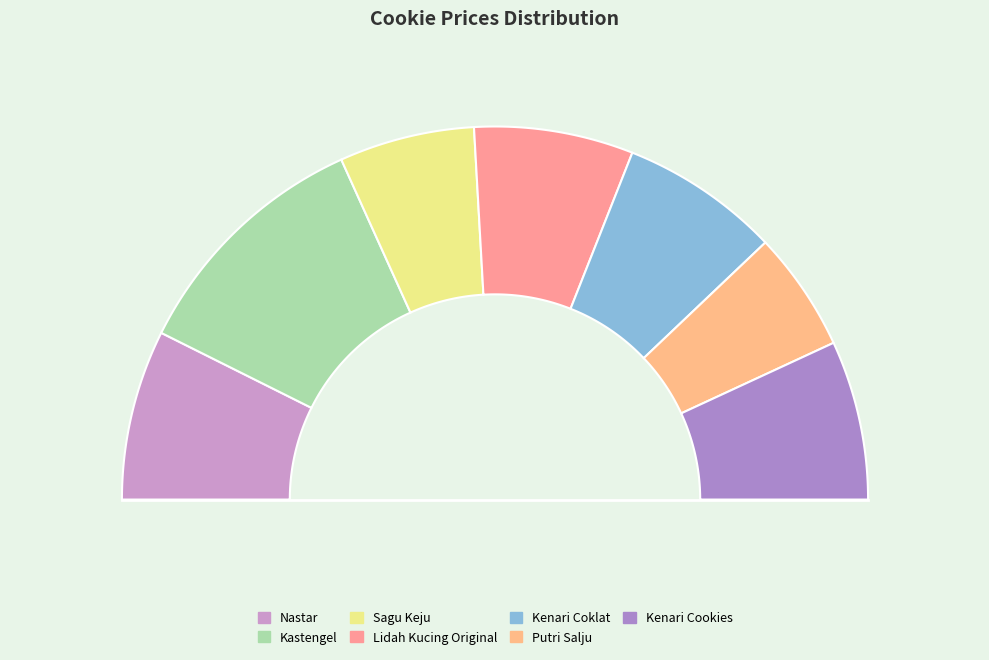

Does Kastengel represent more than half of the total?

No